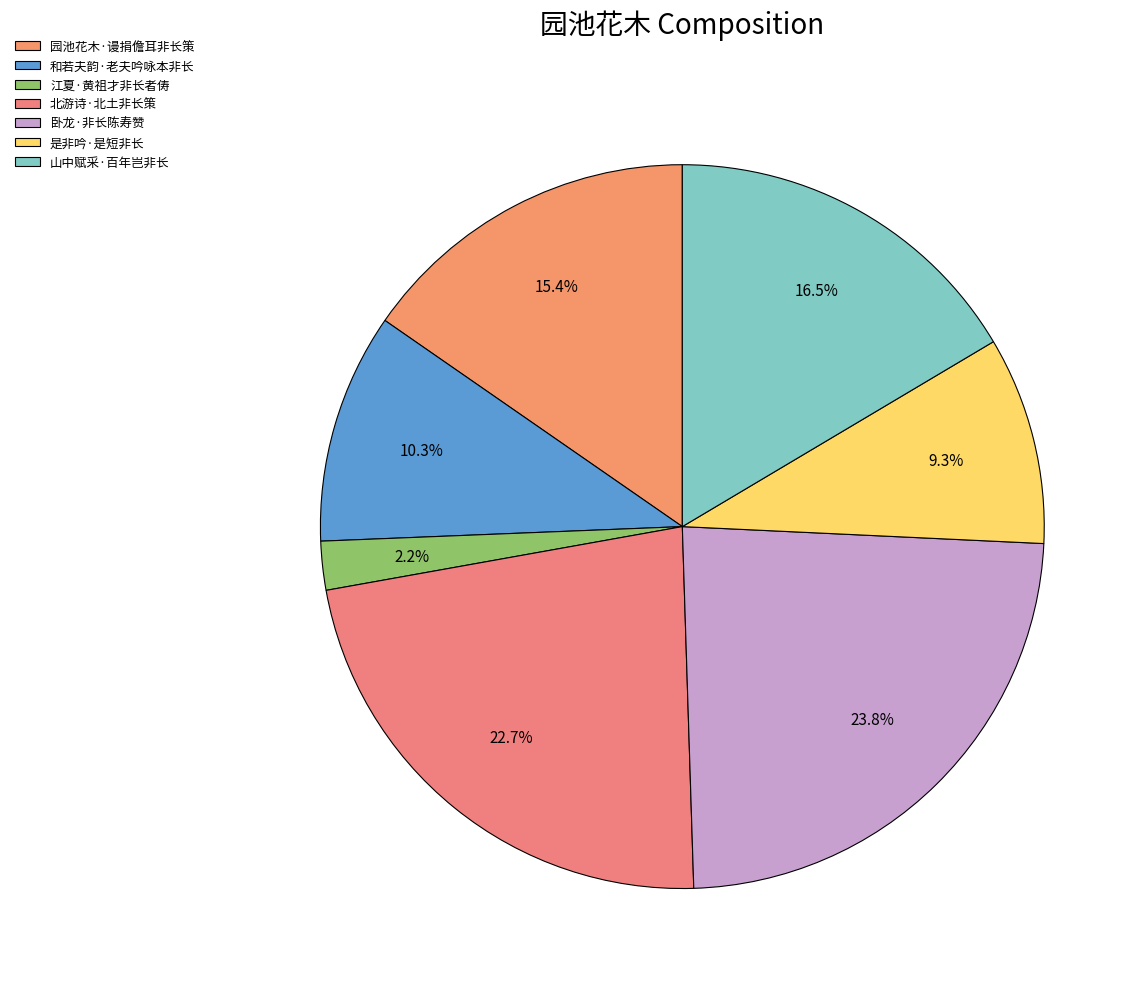

True or false: 卧龙·非长陈寿赞 accounts for 15% of the total.

False